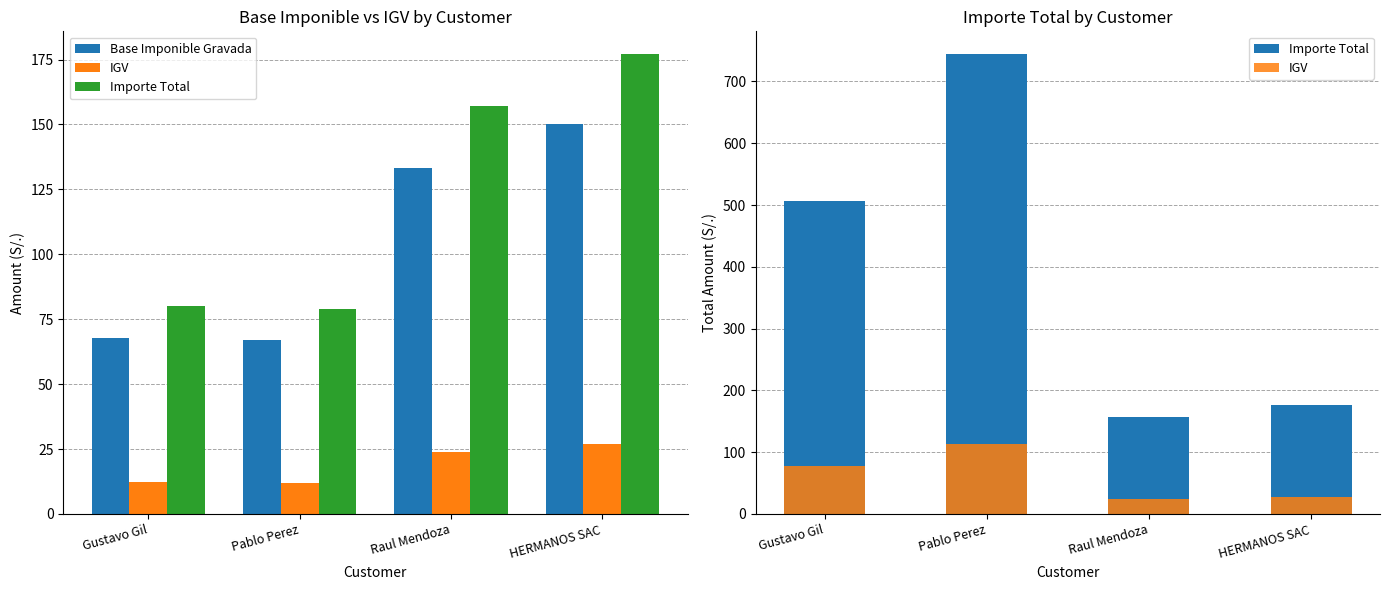

What is the label of the 1st bar from the right?

HERMANOS SAC